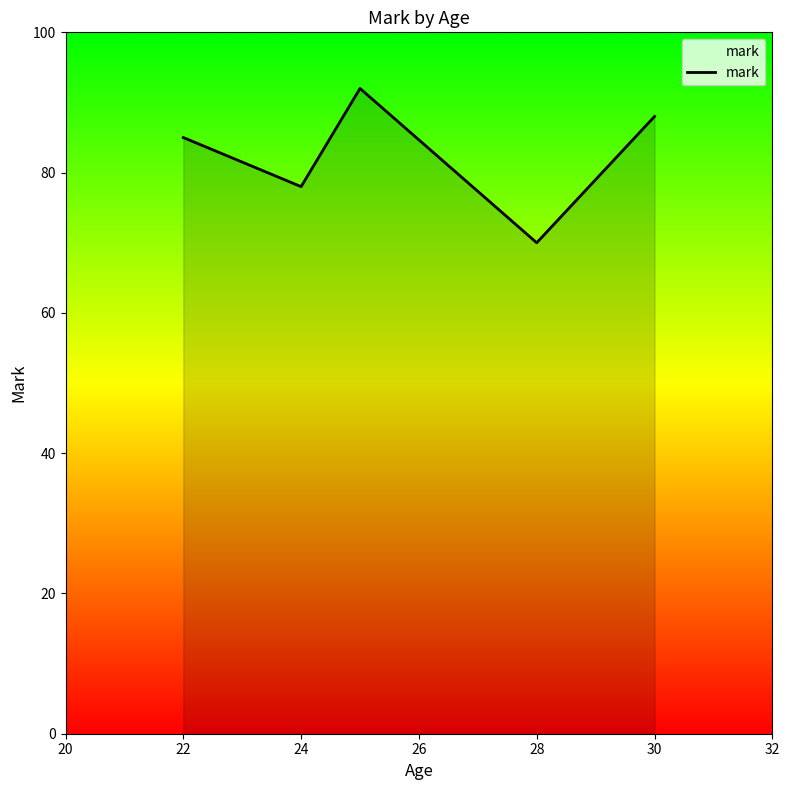

Reading left to right, extract all data points from this chart.

85	78	92	70	88